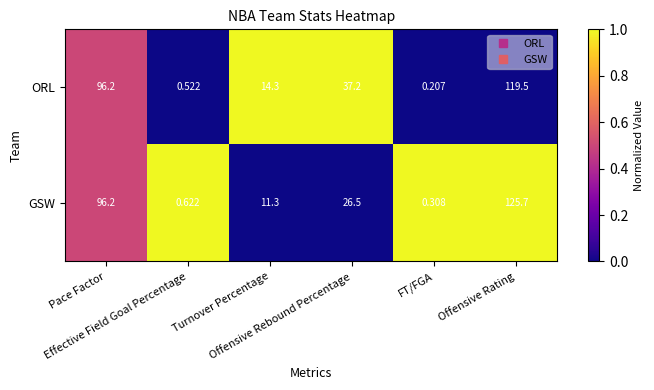

Count the number of categories in the chart.

6